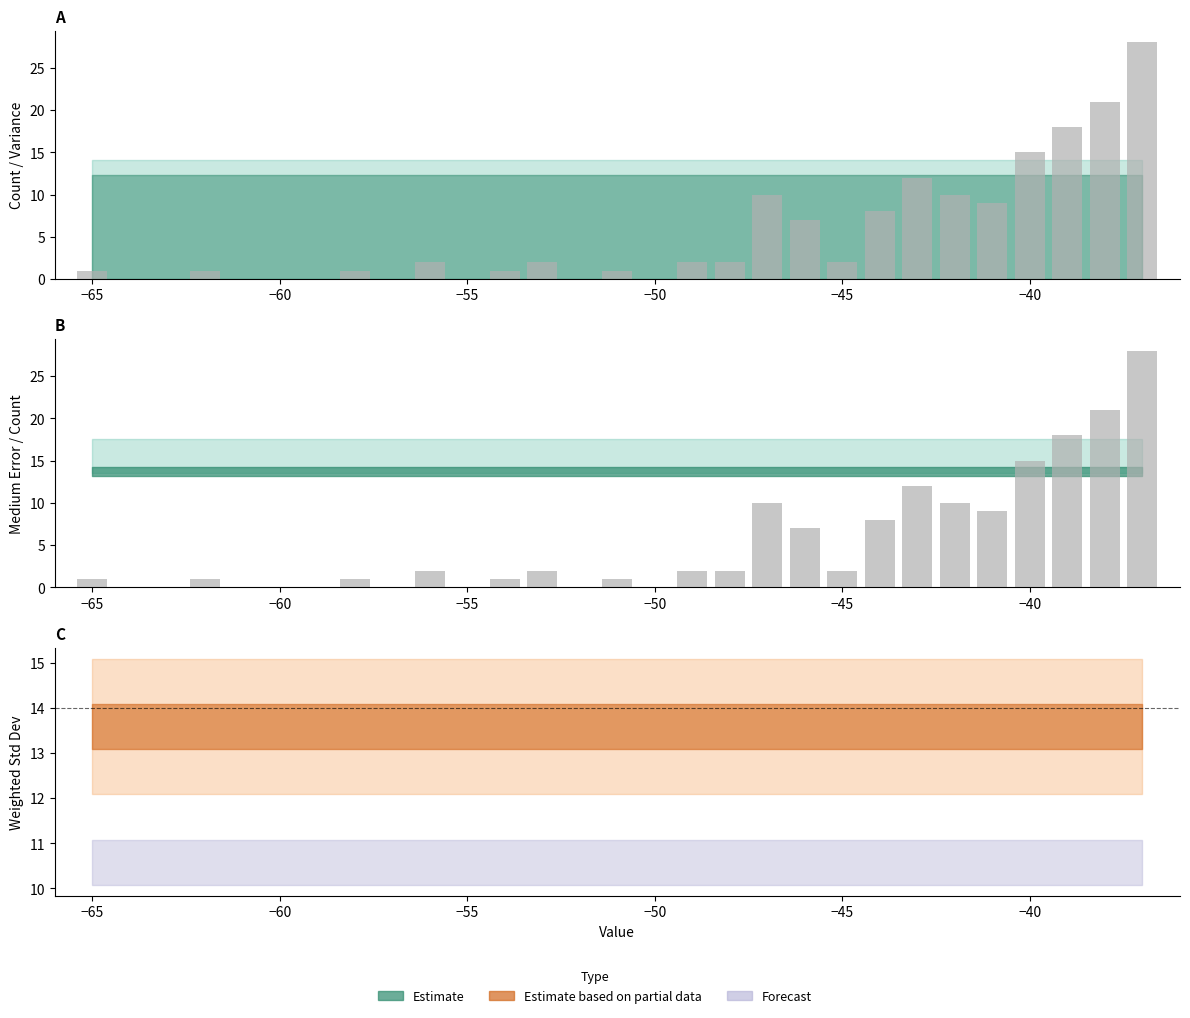

What is the sum of all values?

153